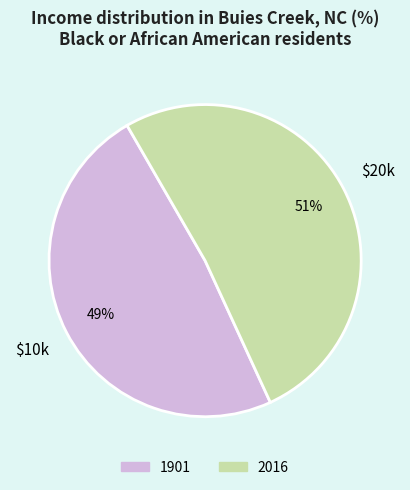

What is the smallest slice in the pie chart?

1901